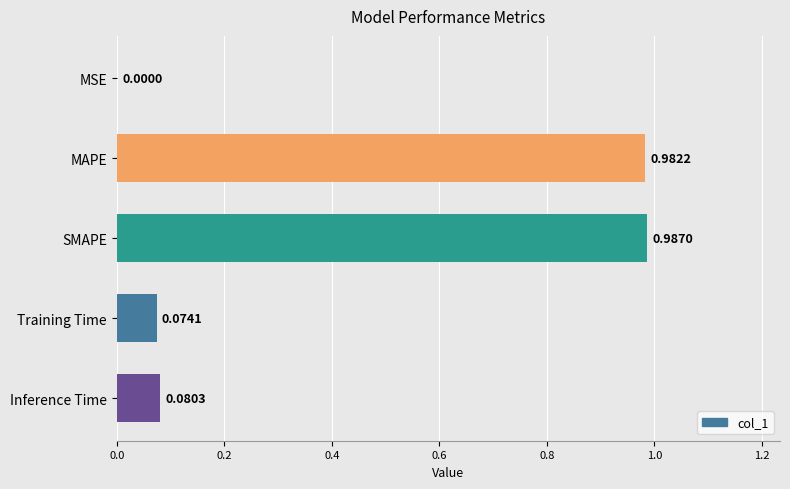

At which label is the value closest to 0?

MSE